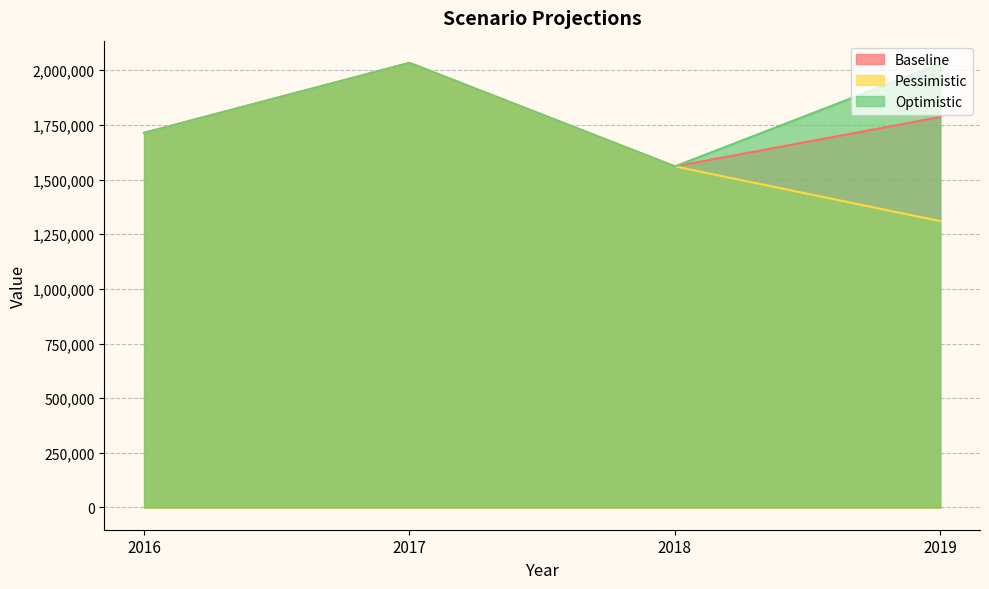

How many lines are shown in the chart?

3